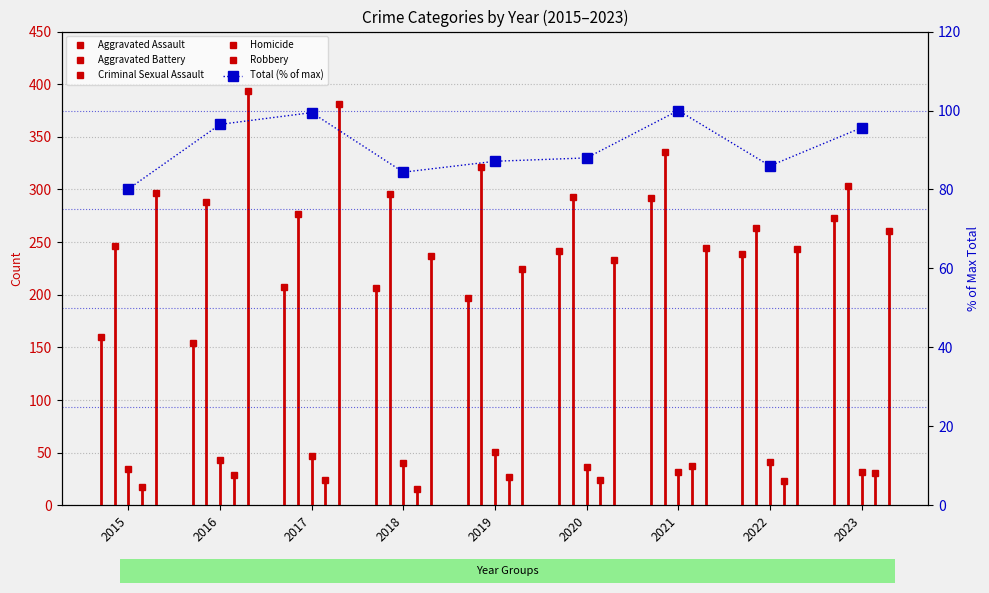

Are the bars horizontal?

No